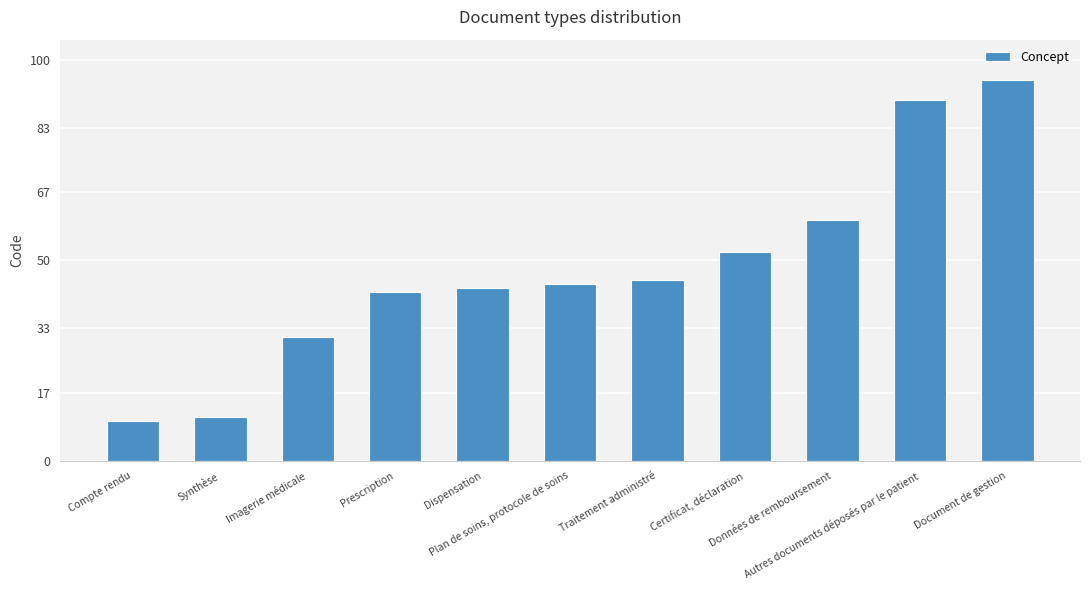

Rank the categories by value from highest to lowest.

Document de gestion, Autres documents déposés par le patient, Données de remboursement, Certificat, déclaration, Traitement administré, Plan de soins, protocole de soins, Dispensation, Prescription, Imagerie médicale, Synthèse, Compte rendu